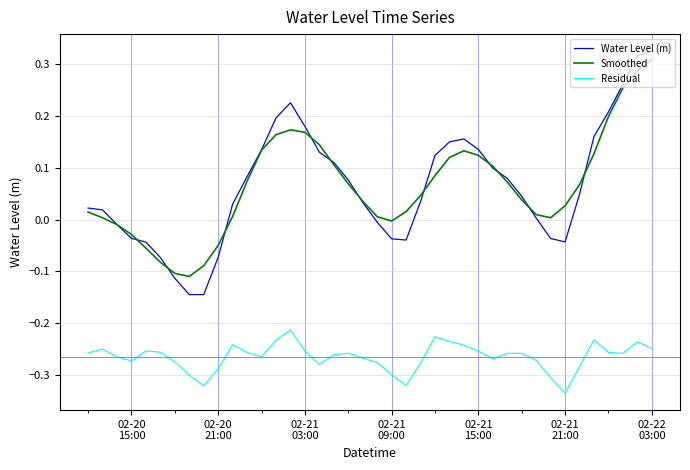

Which series ends up on top after the final intersection of Smoothed and Water Level (m)?

Water Level (m)